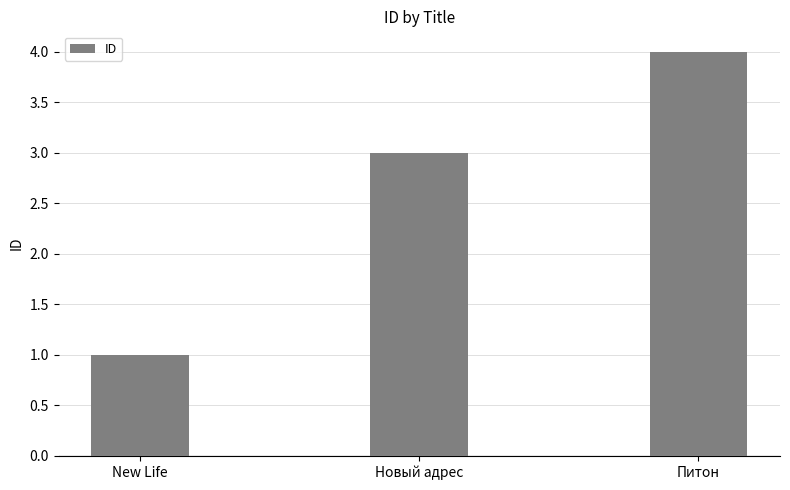

At which category does the chart reach its minimum across all series?

New Life